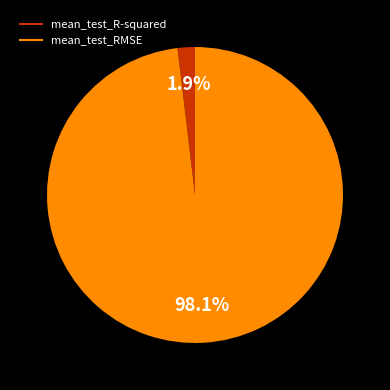

What is the majority slice?

mean_test_RMSE